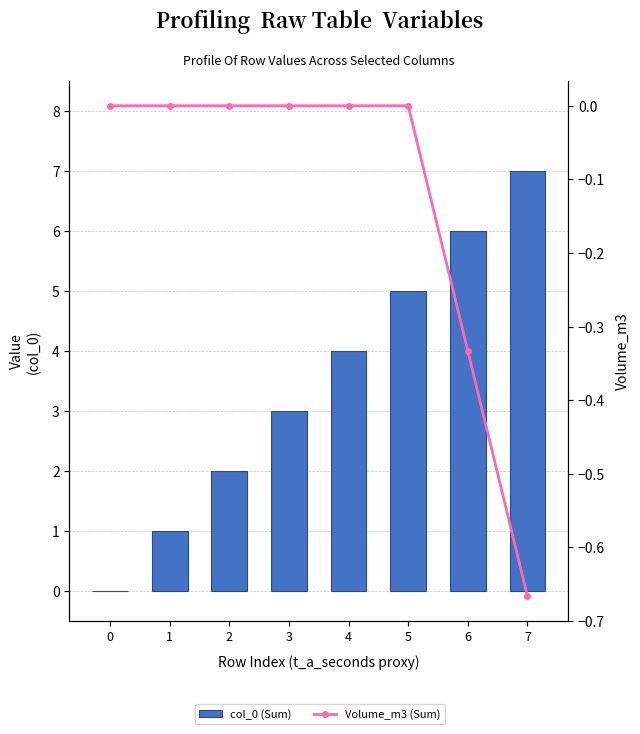

At which label does col_0 (Sum) first exceed 4?

5